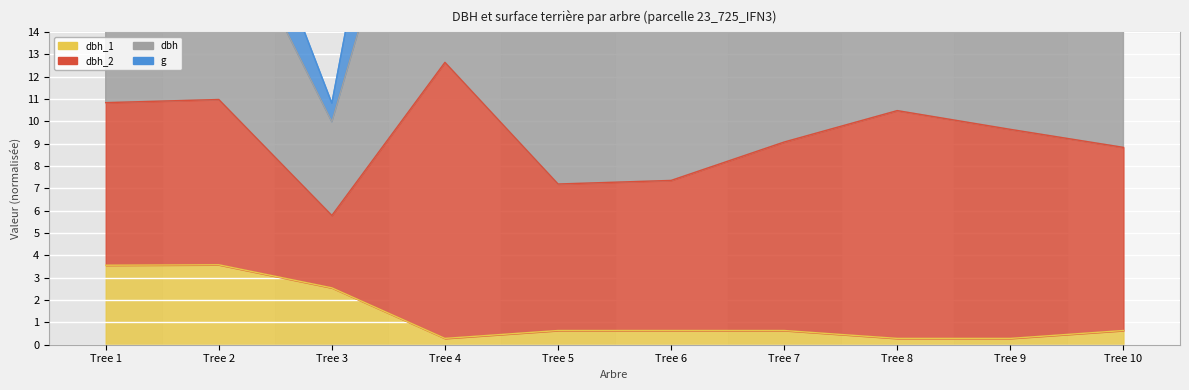

What is the sum of all dbh_1 values?

13.1